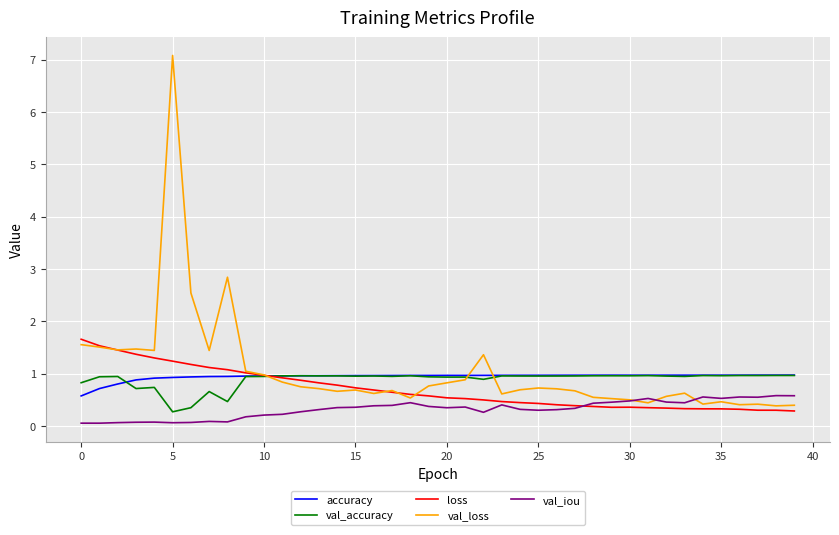

At how many categories does at least one series exceed 6?

1